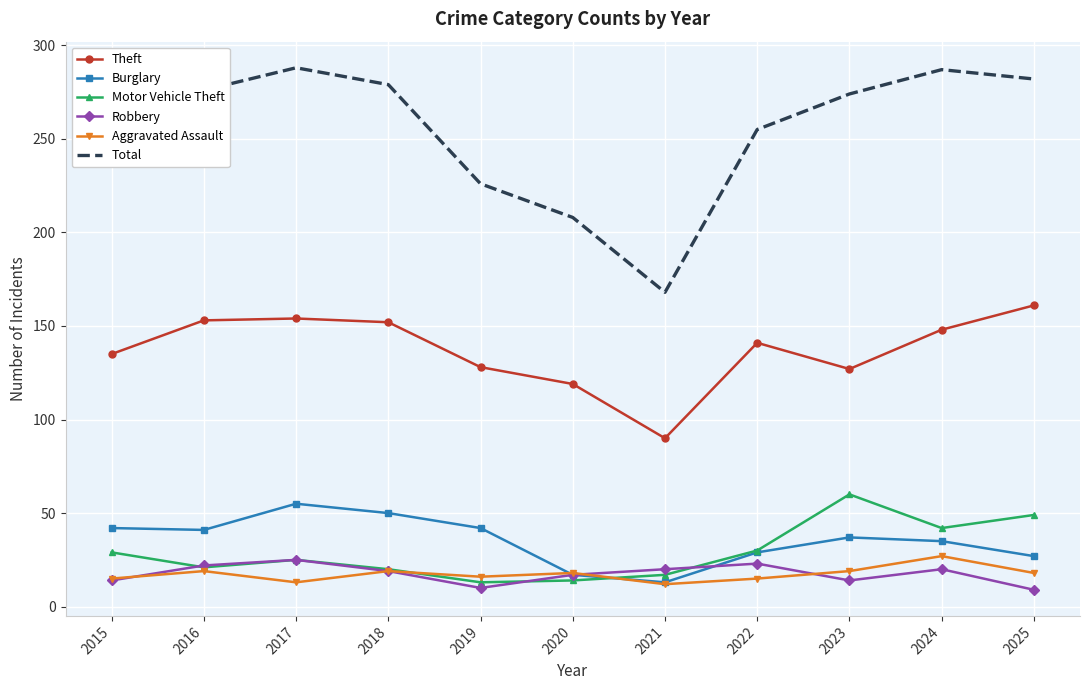

True or false: Theft and Burglary intersect in this chart.

False